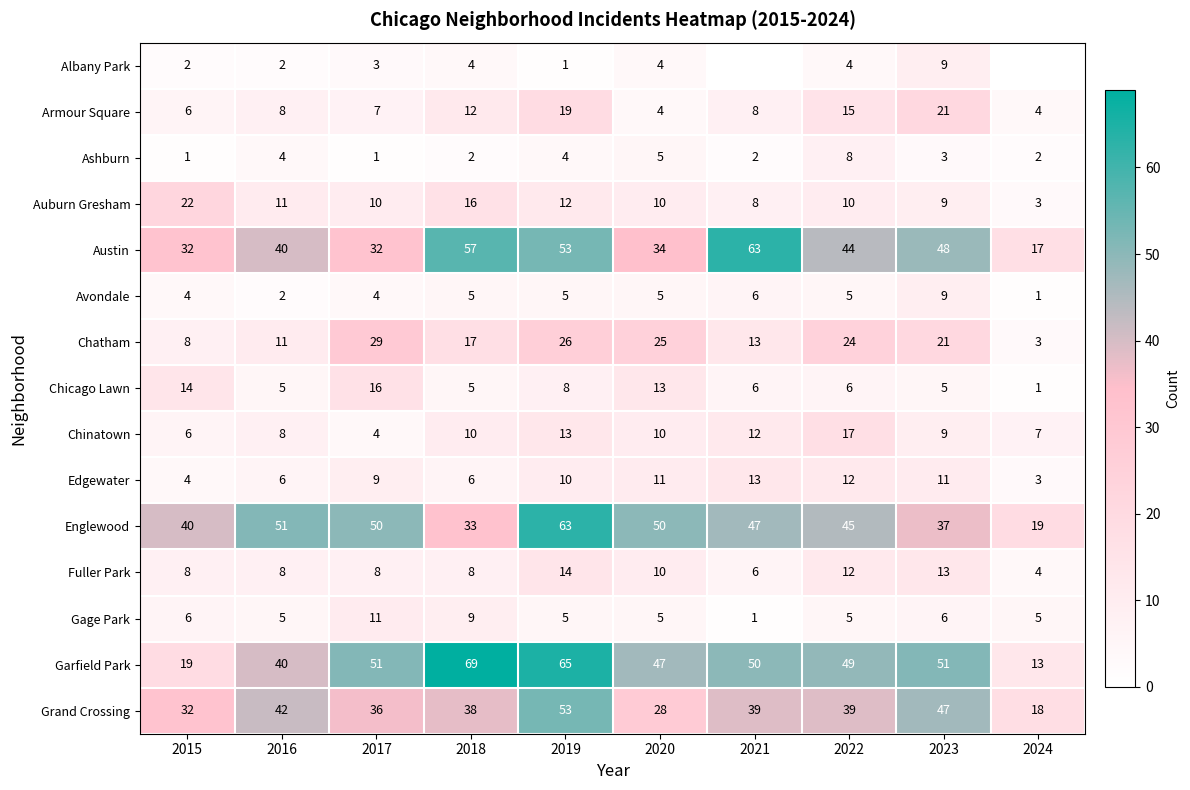

Between 2024 and 2017, which is larger?

2017